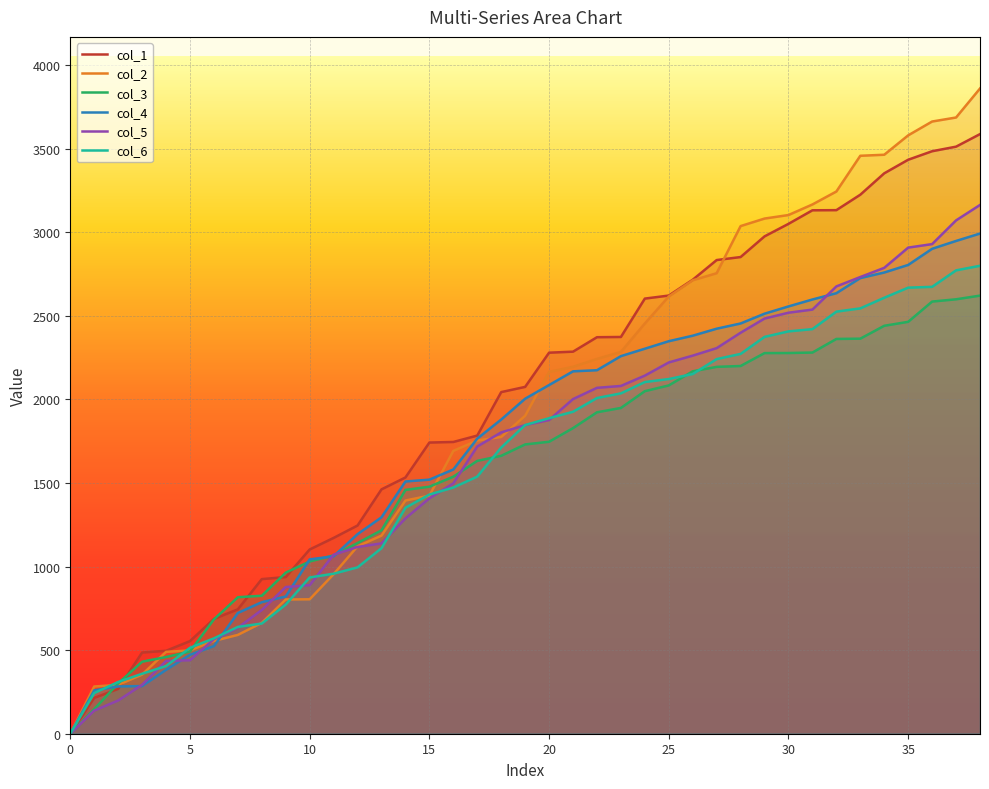

How many intersections are there between col_3 and col_4?

4